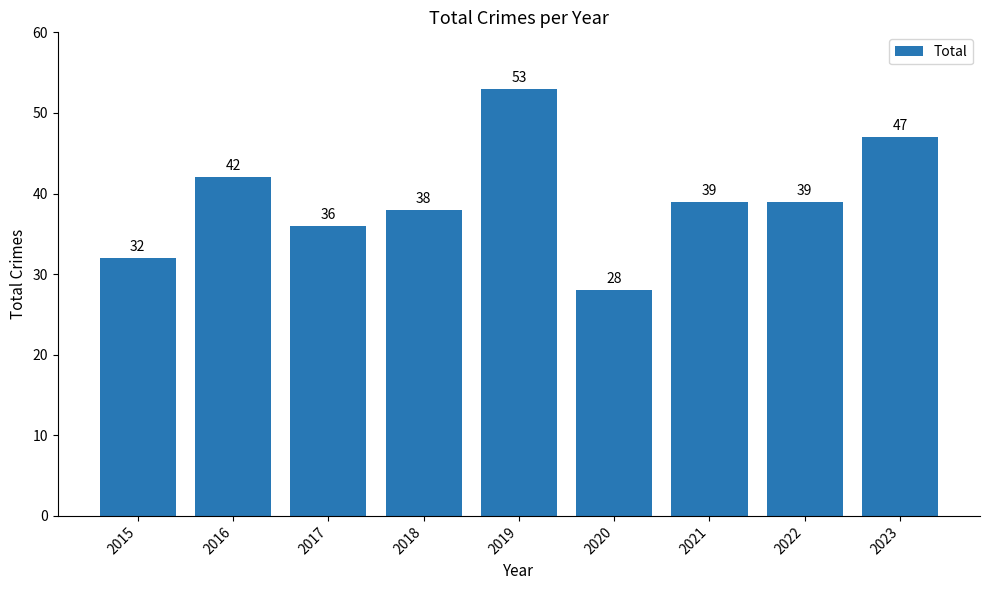

What is the smallest value displayed?

28